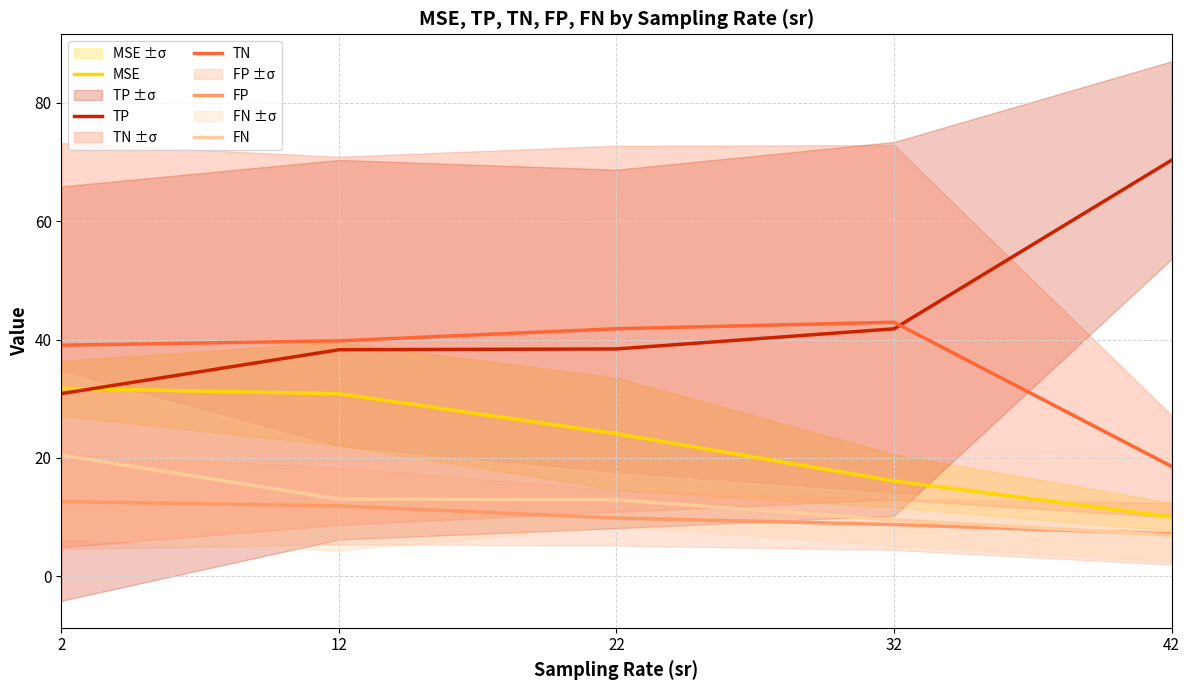

The TP series shows 112.0 at 42. True or false?

False